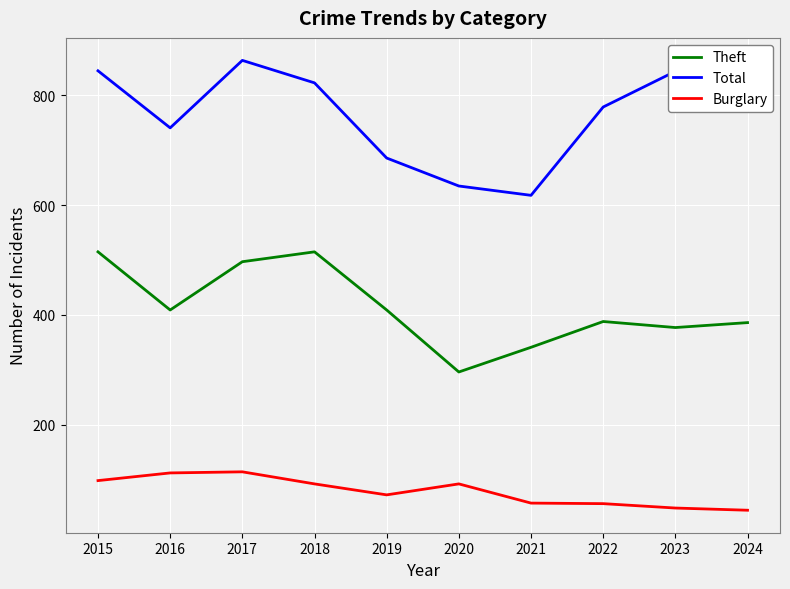

What is the highest value of the Burglary series?

114